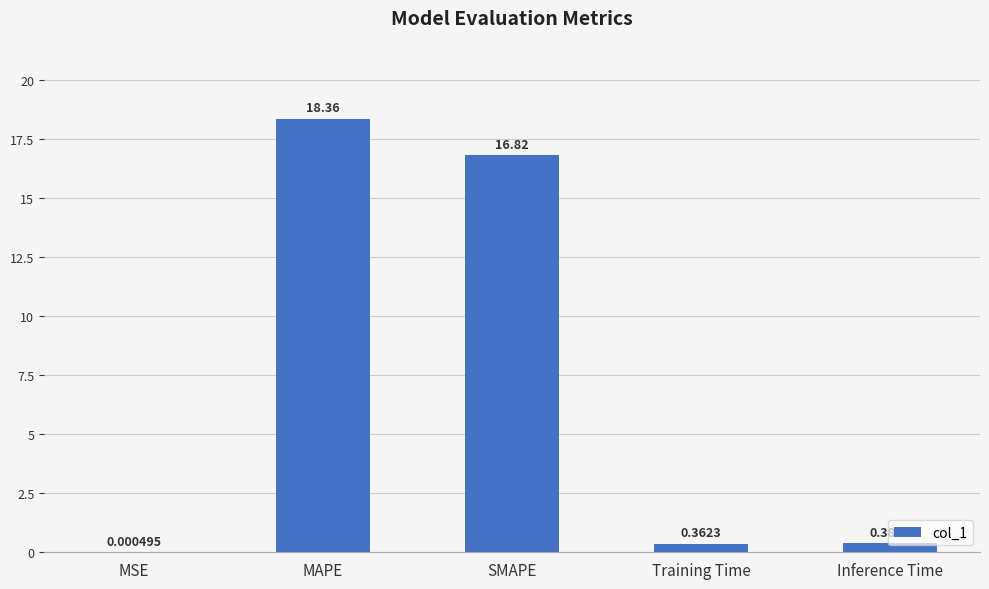

What is the greatest value displayed?

18.4